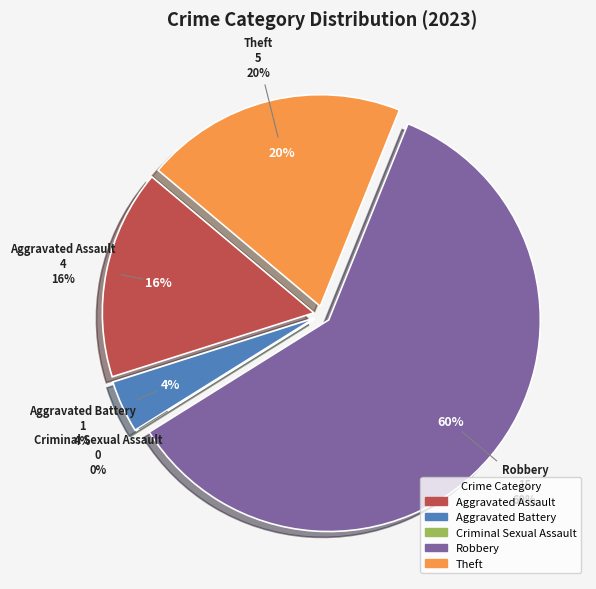

How many slices are in this pie chart?

5